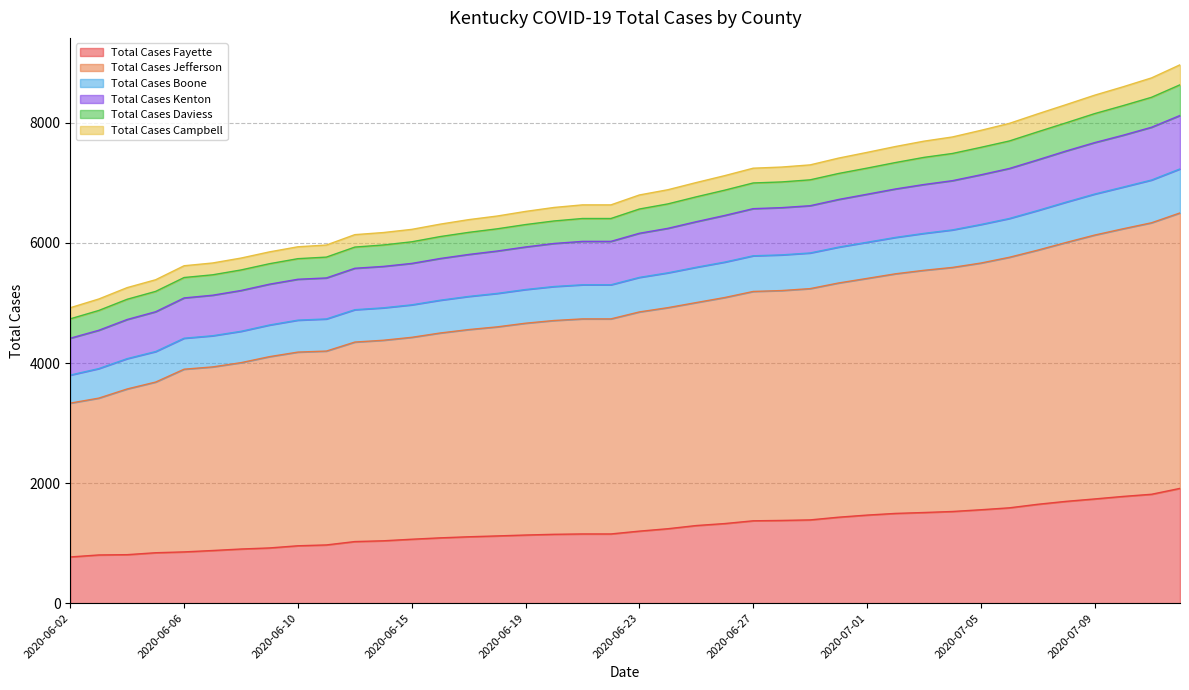

How many values in the Total Cases Daviess series exceed 6161?

19